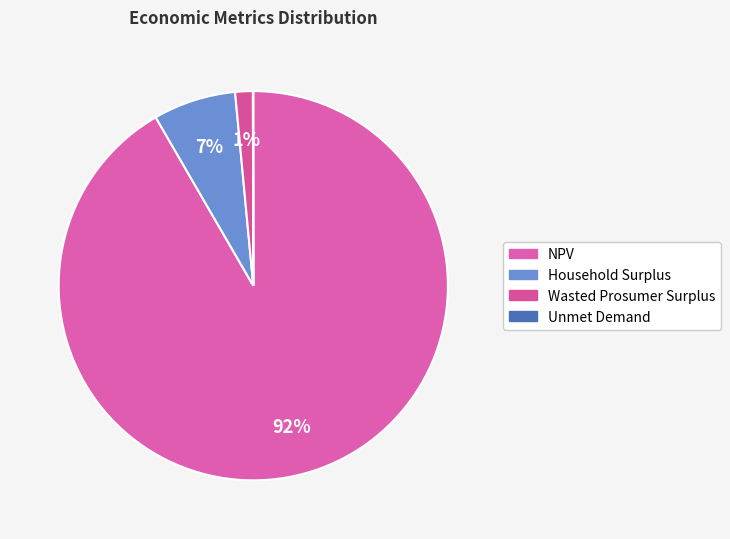

How many slices are in this pie chart?

4